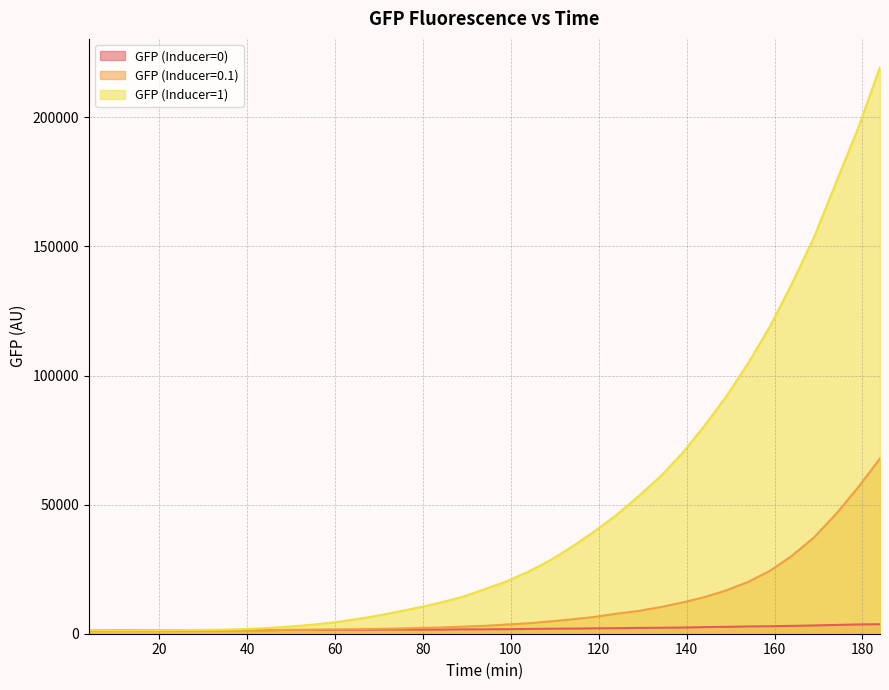

What is the difference between the second highest and minimum values in the GFP (Inducer=0) series?

2278